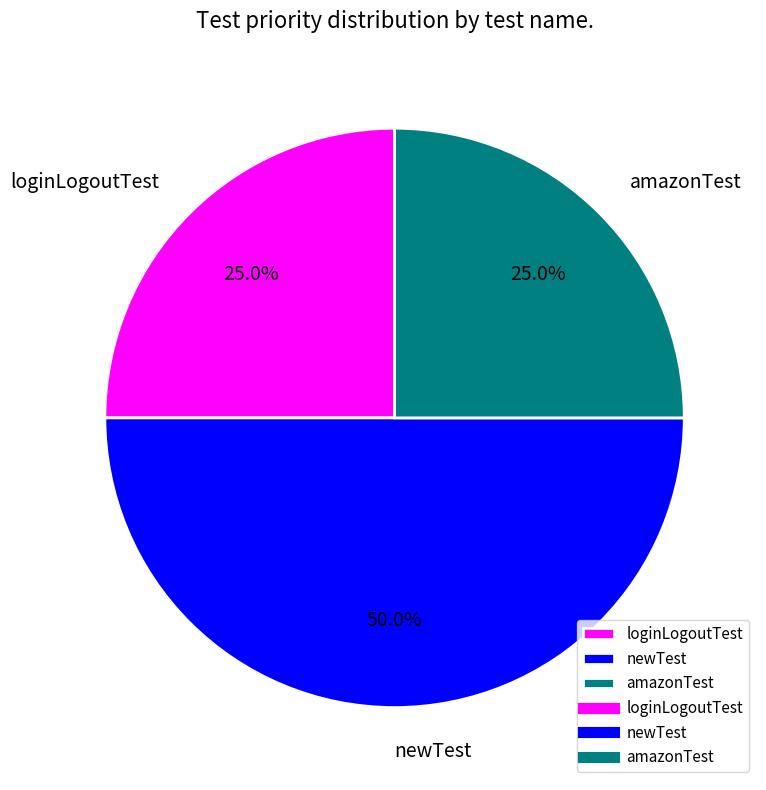

Between loginLogoutTest and newTest, which is larger?

newTest